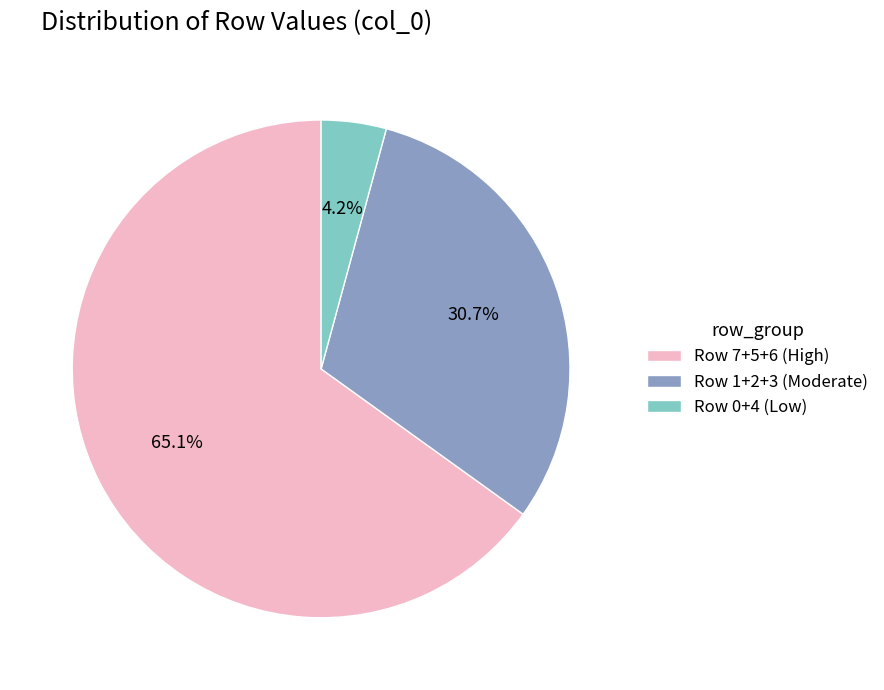

Is the sum of Row 7+5+6 (High) and Row 0+4 (Low) greater than half?

Yes